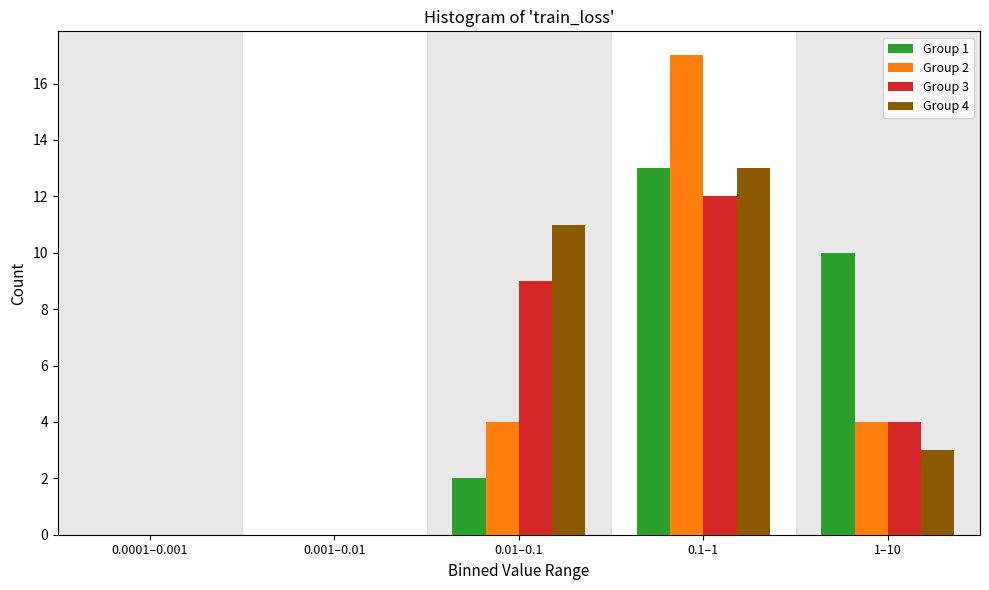

Reading left to right, what are all the values shown in this chart?

Group 1: 0.0001–0.001=0	0.001–0.01=0	0.01–0.1=2	0.1–1=13	1–10=10
Group 2: 0.0001–0.001=0	0.001–0.01=0	0.01–0.1=4	0.1–1=17	1–10=4
Group 3: 0.0001–0.001=0	0.001–0.01=0	0.01–0.1=9	0.1–1=12	1–10=4
Group 4: 0.0001–0.001=0	0.001–0.01=0	0.01–0.1=11	0.1–1=13	1–10=3